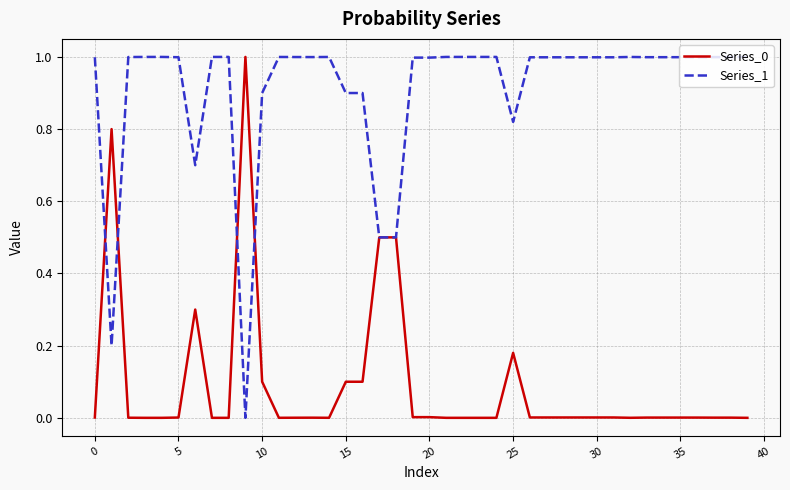

What is the sum of all Series_1 values?

36.4